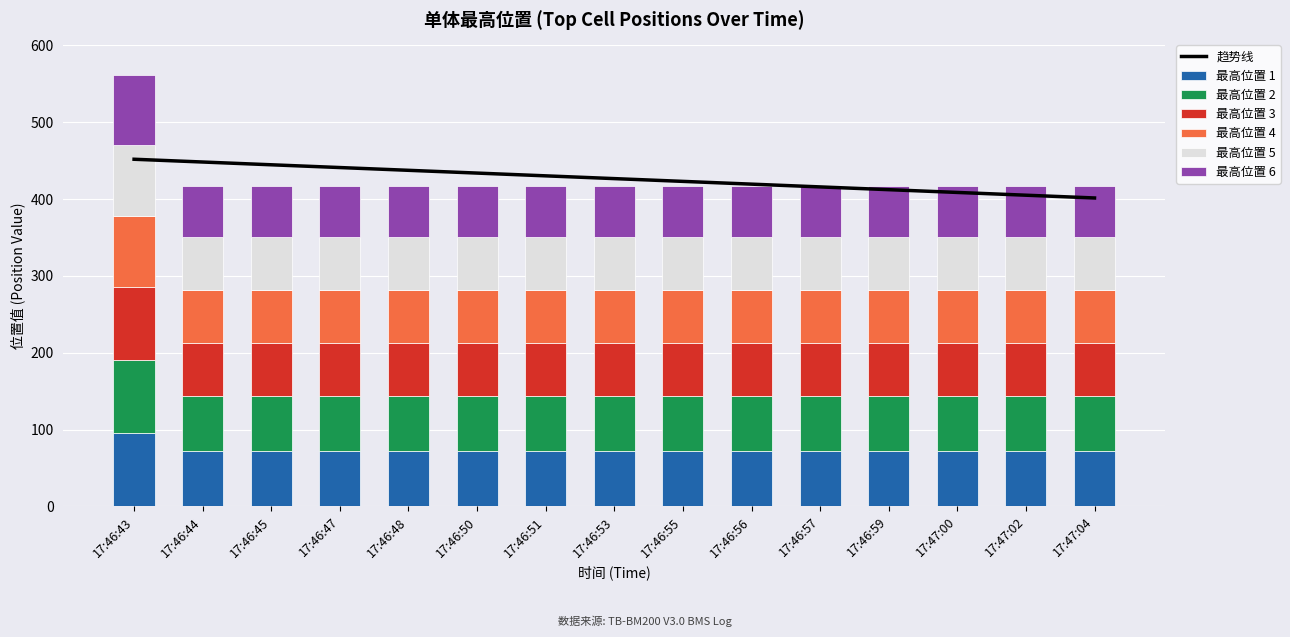

The value of 最高位置 4 at 17:46:55 is 69. True or false?

True